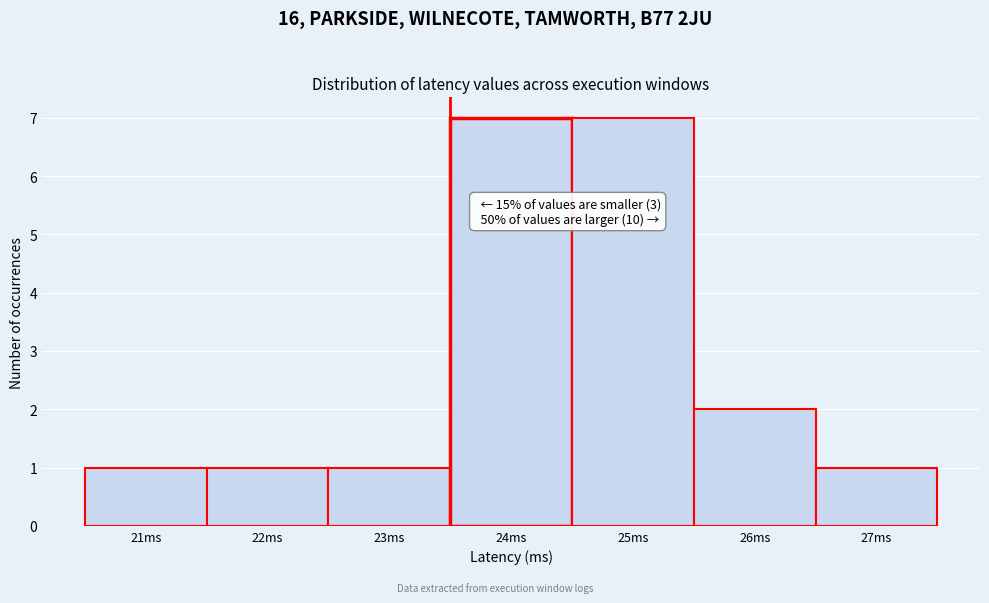

Reading left to right, what are all the values shown in this chart?

1	1	1	7	7	2	1